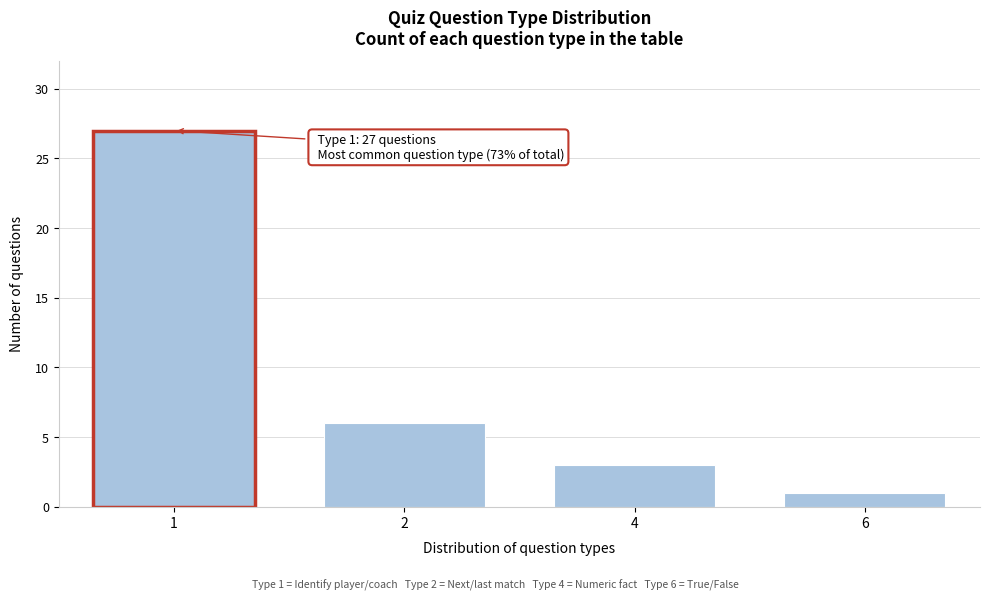

Reading left to right, list all the values displayed in this chart.

1=27	2=6	4=3	6=1